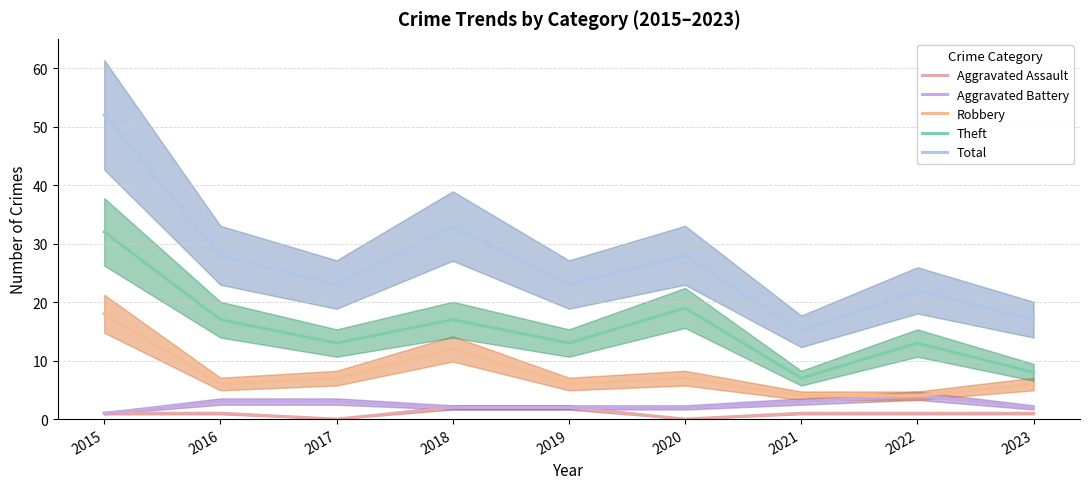

At 2023, list the series in order from smallest to largest.

Aggravated Assault, Aggravated Battery, Robbery, Theft, Total